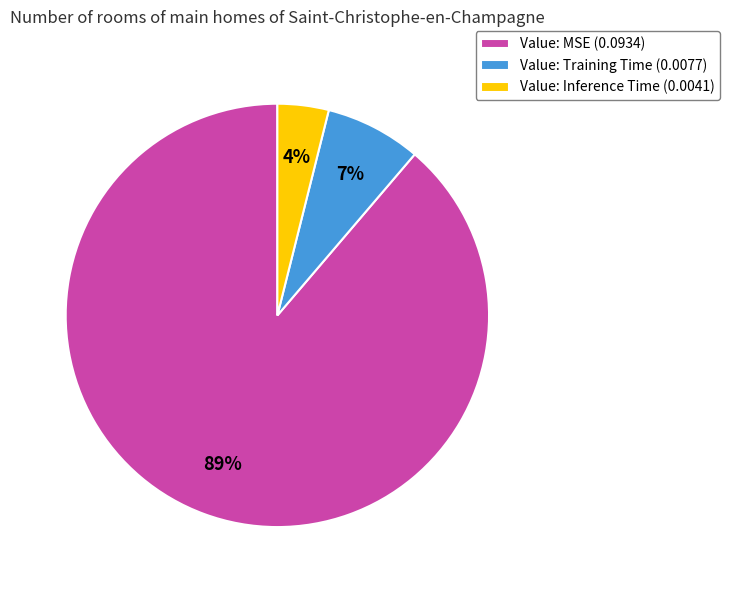

Do Value: Training Time (0.0077) and Value: Inference Time (0.0041) together represent more than half of the pie?

No